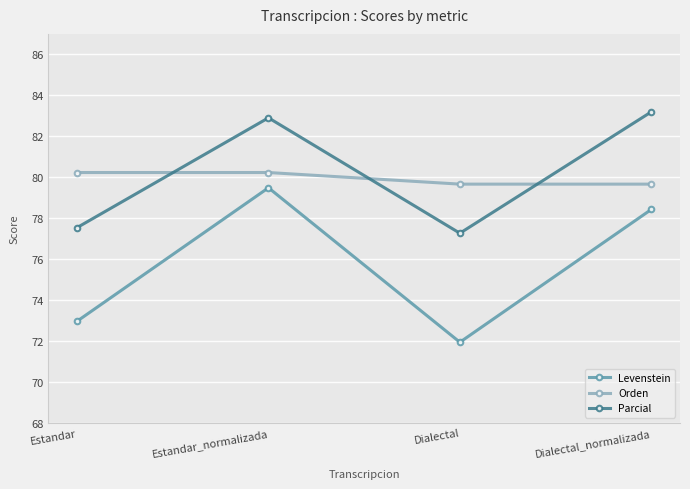

Is it true that Levenstein equals 71.9 at Dialectal?

True